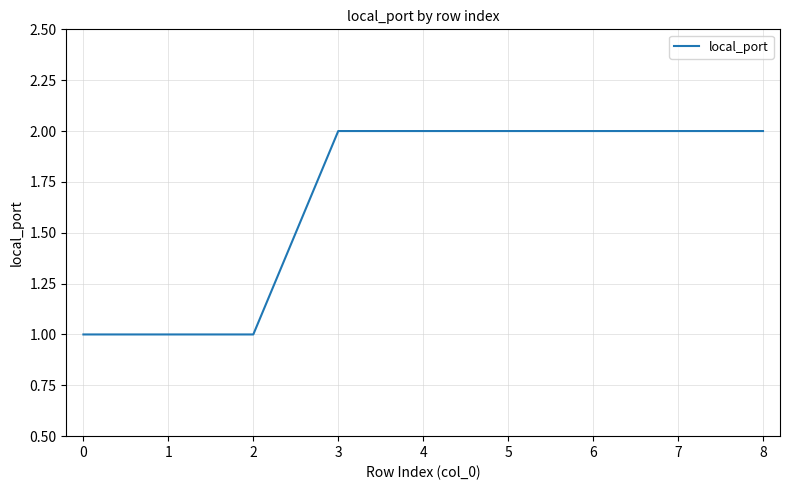

The chart shows a value of 3 at 8. True or false?

False